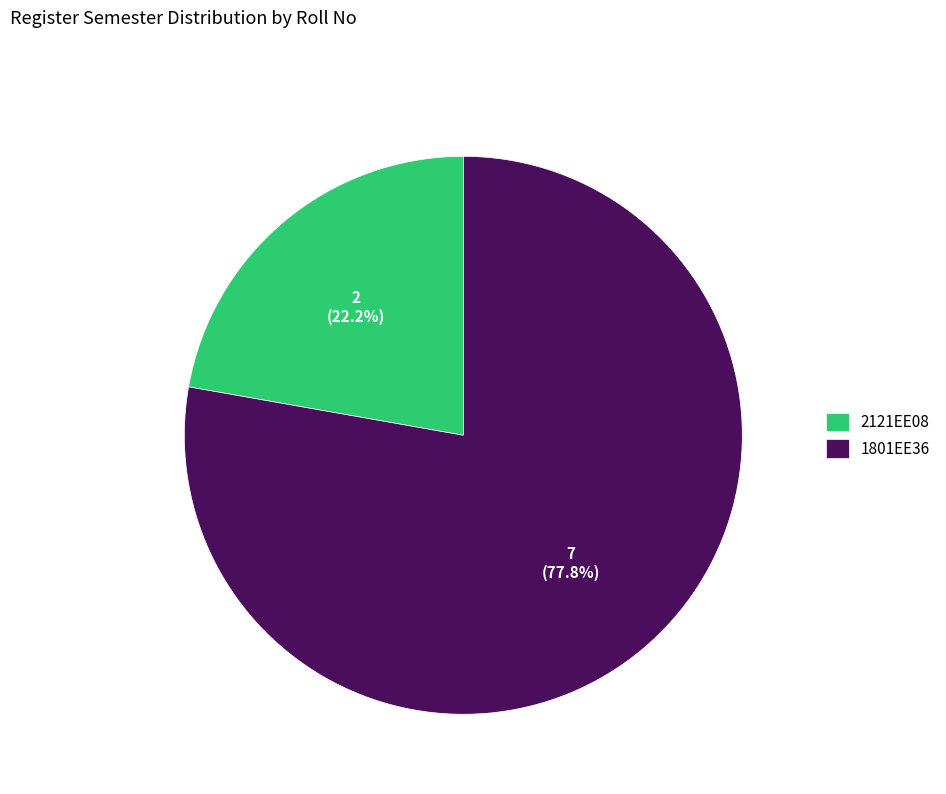

What is the ratio of the value at 2121EE08 to the value at 1801EE36?

0.3